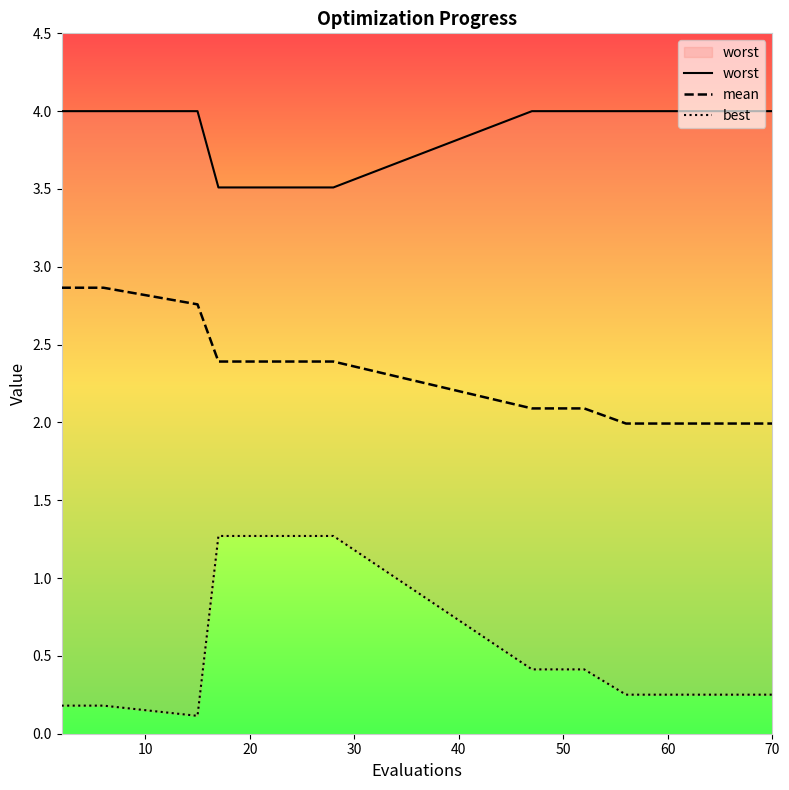

What is the value of the worst point at the 5th from the left?

3.5